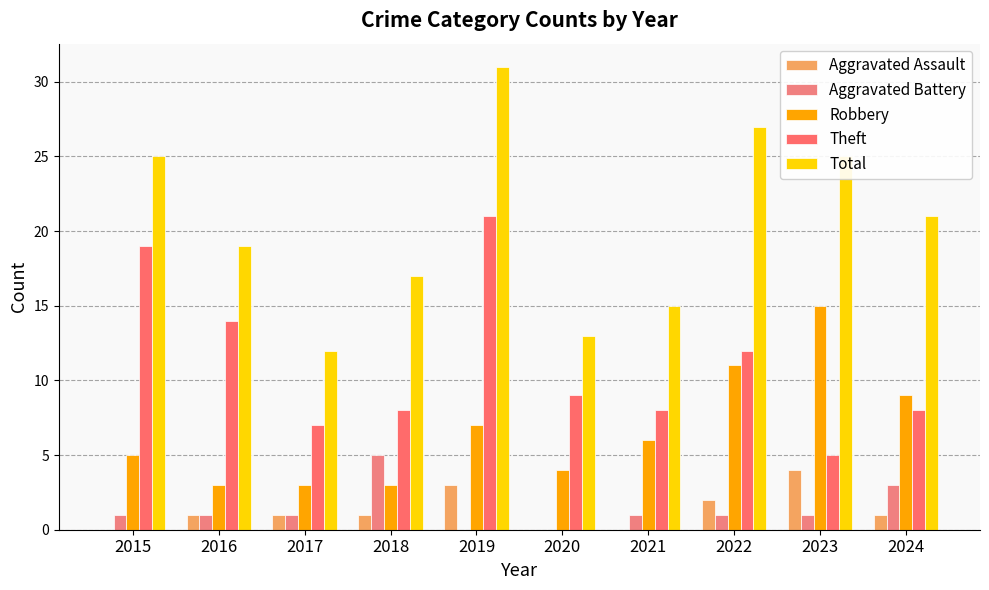

Reading right to left, extract all data points from this chart.

Aggravated Assault: 2024=1	2023=4	2022=2	2021=0	2020=0	2019=3	2018=1	2017=1	2016=1	2015=0
Aggravated Battery: 2024=3	2023=1	2022=1	2021=1	2020=0	2019=0	2018=5	2017=1	2016=1	2015=1
Robbery: 2024=9	2023=15	2022=11	2021=6	2020=4	2019=7	2018=3	2017=3	2016=3	2015=5
Theft: 2024=8	2023=5	2022=12	2021=8	2020=9	2019=21	2018=8	2017=7	2016=14	2015=19
Total: 2024=21	2023=25	2022=27	2021=15	2020=13	2019=31	2018=17	2017=12	2016=19	2015=25